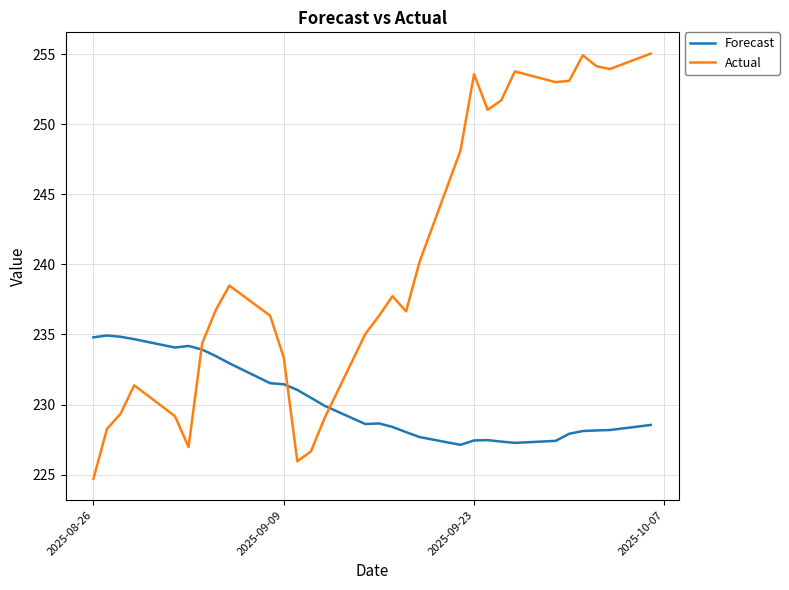

What is the smallest value displayed?

224.7